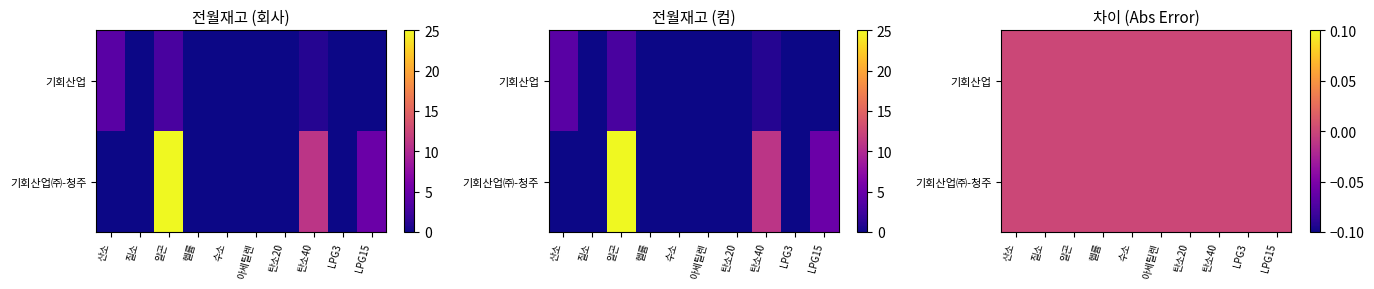

The value of 산소_회사 at 기회산업 is 6. True or false?

False